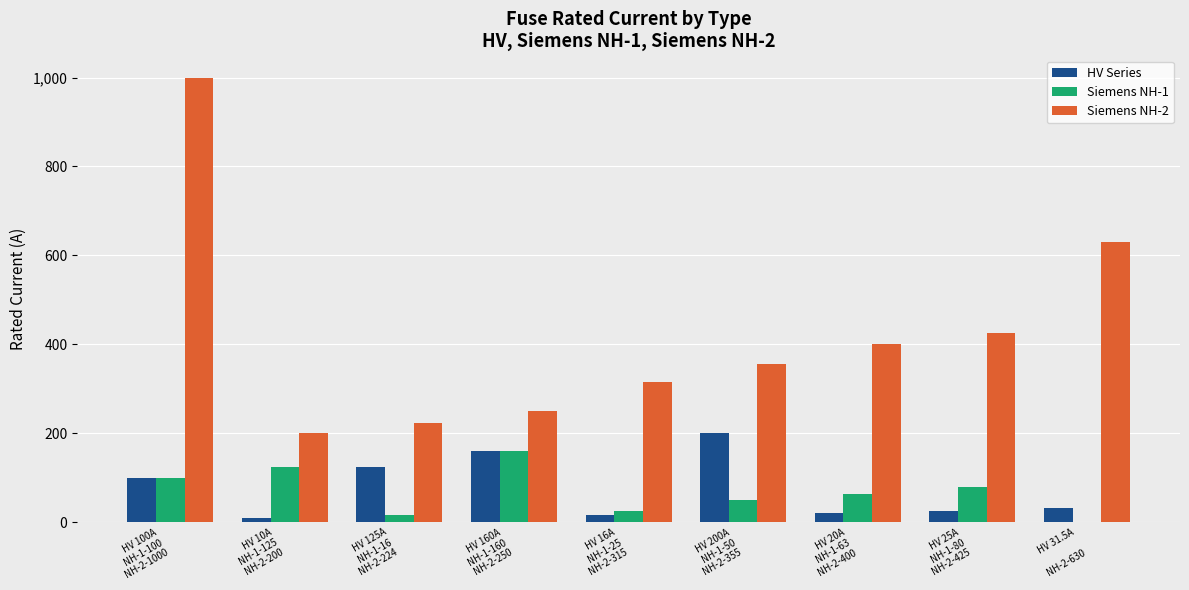

At which label is Siemens NH-2 closest to 600?

HV 31.5A

NH-2-630